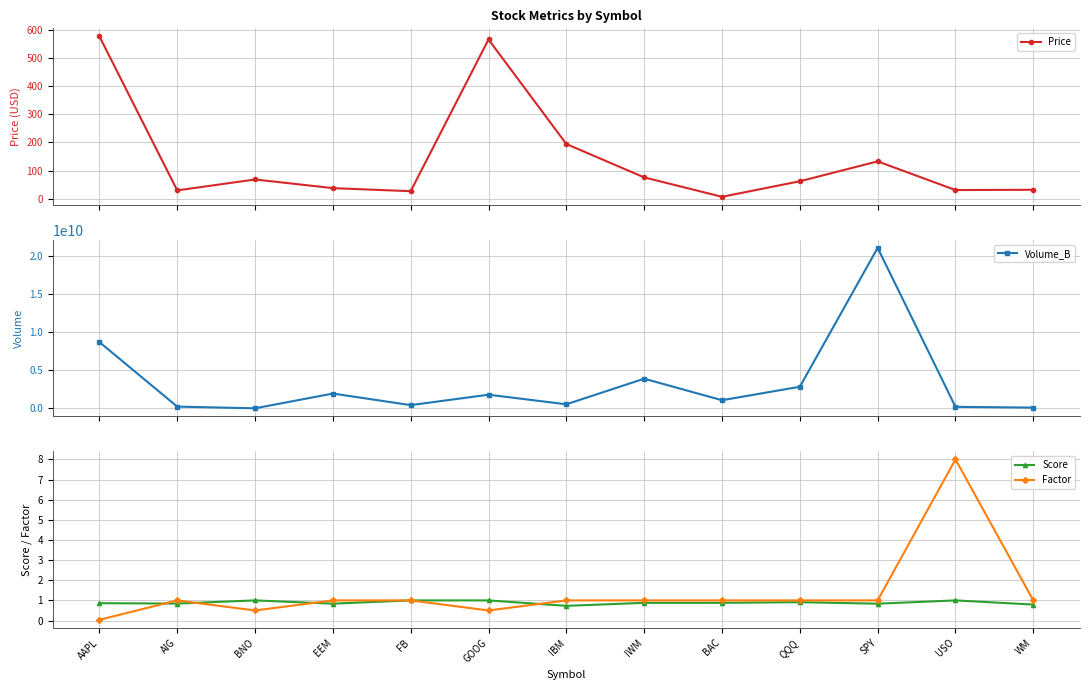

At BAC, list the series in order from largest to smallest.

Volume_B, Price, Factor, Score